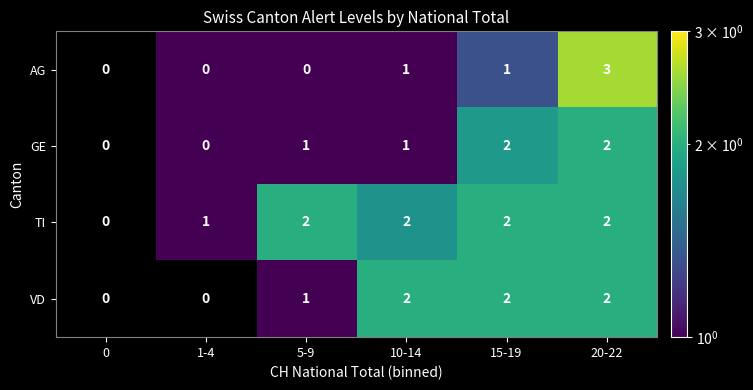

What is the sum of all VD values?

7